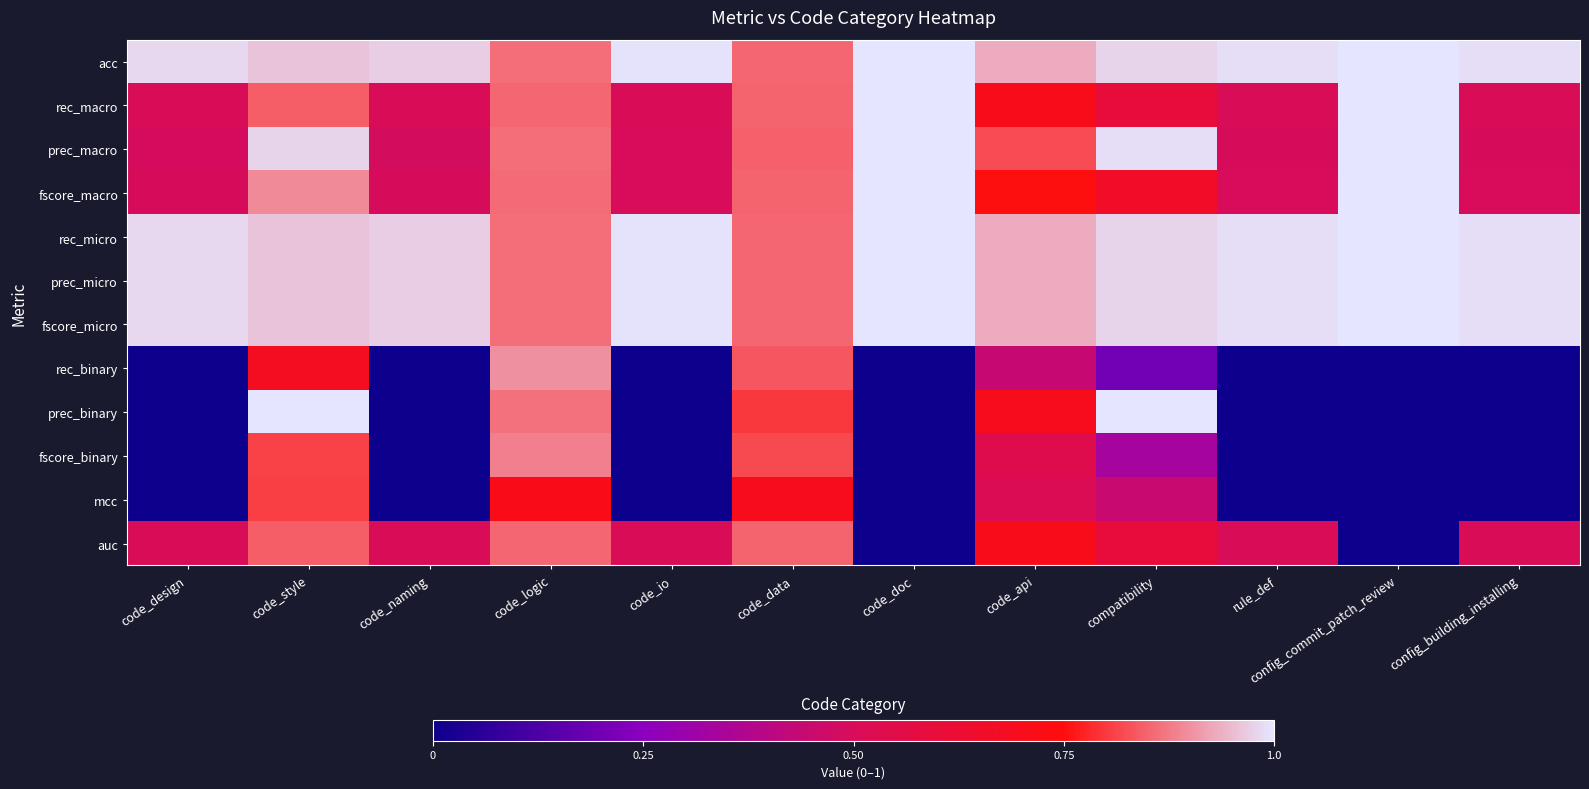

Rank the series by their maximum value, from lowest to highest.

mcc, auc, fscore_binary, rec_binary, acc, rec_macro, prec_macro, fscore_macro, rec_micro, prec_micro, fscore_micro, prec_binary